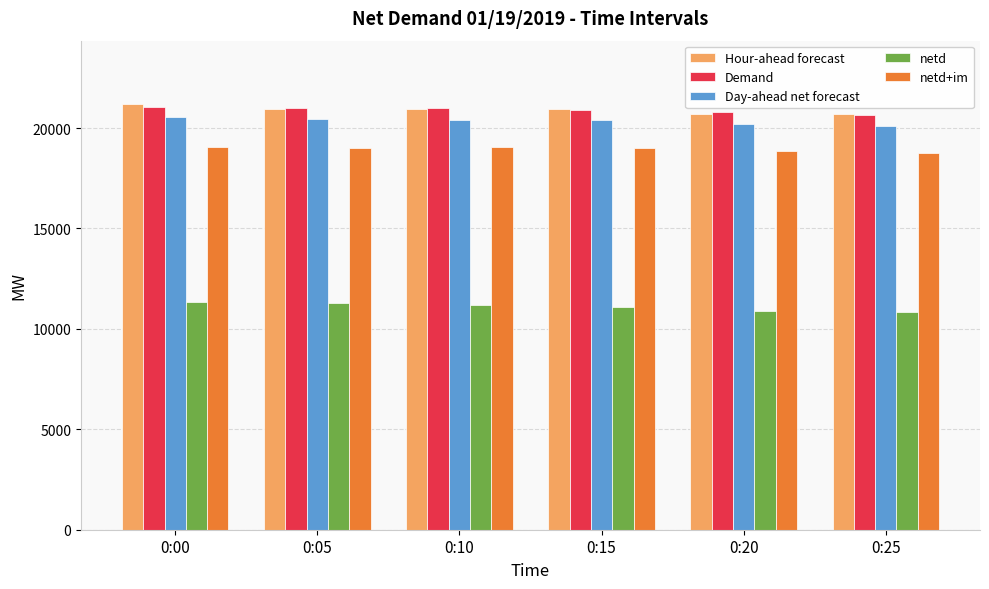

What value does the Day-ahead net forecast series have at 0:20?

20226